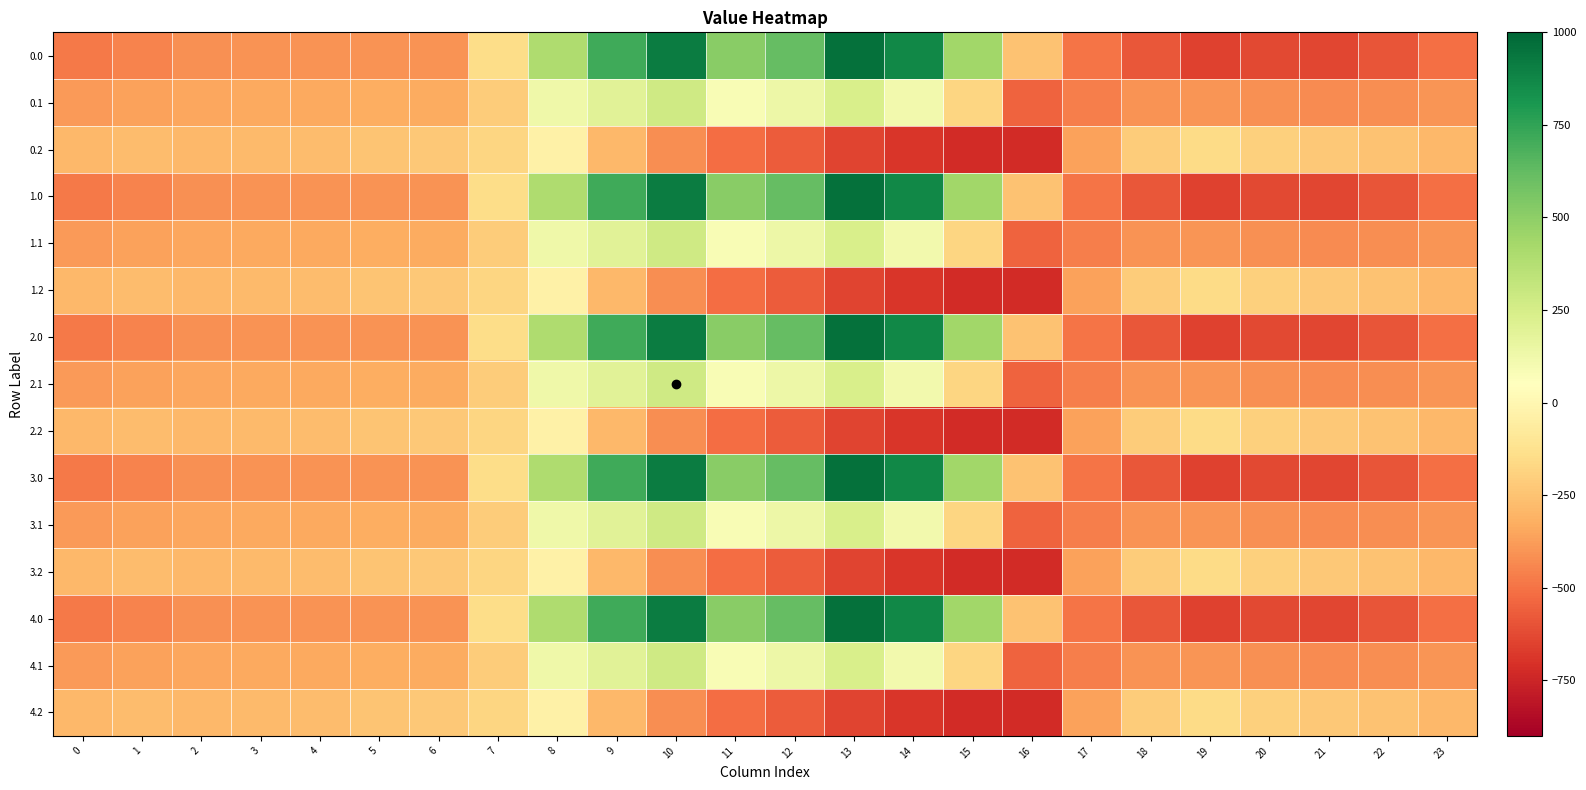

What is the difference between the highest and lowest values at 10?

1339.7